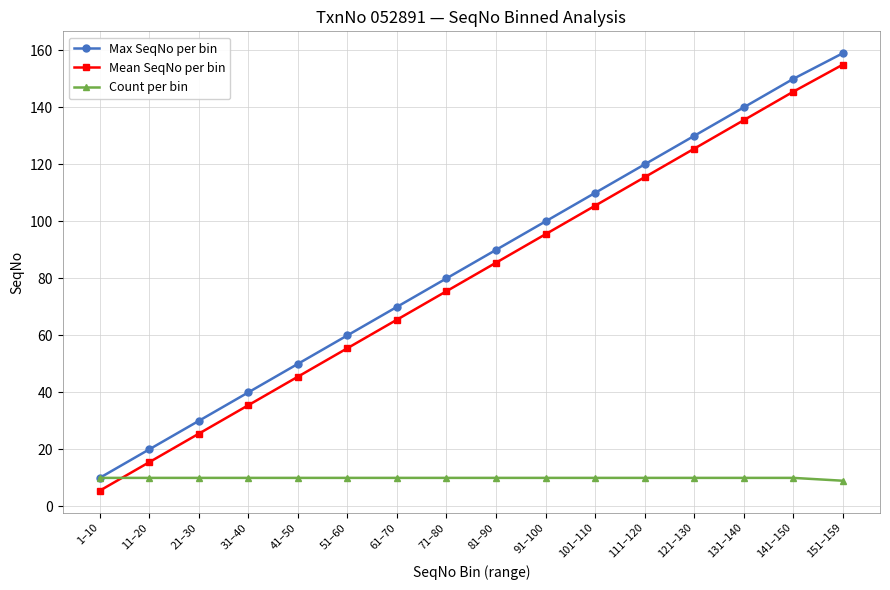

Rank the series at 71–80 from highest to lowest value.

Max SeqNo per bin, Mean SeqNo per bin, Count per bin